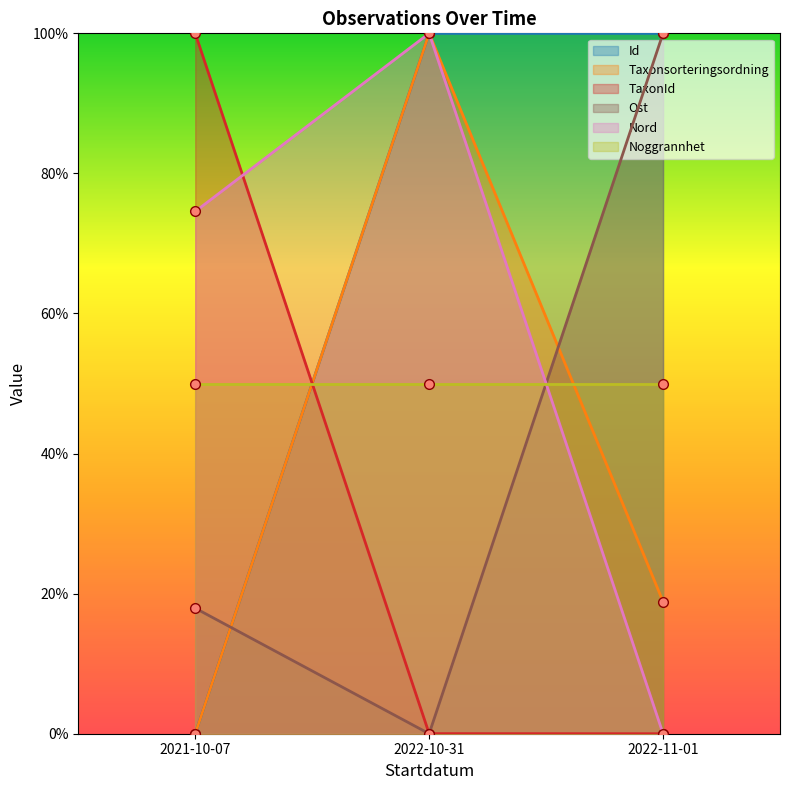

Which label corresponds to the smallest value in the chart?

2021-10-07